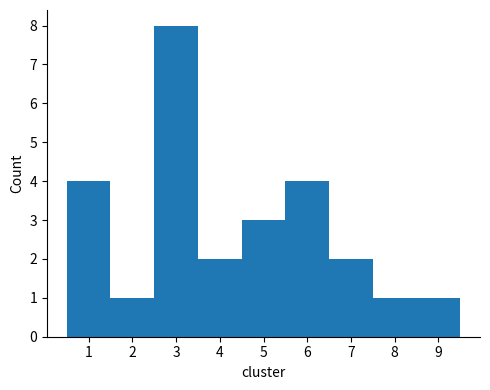

Reading left to right, list every bar in this chart as the range it spans on the x-axis followed by its height. The values are not printed on the chart, so give them approximately, as read against the axis.

0.5 to 1.5: 4
1.5 to 2.5: 1
2.5 to 3.5: 8
3.5 to 4.5: 2
4.5 to 5.5: 3
5.5 to 6.5: 4
6.5 to 7.5: 2
7.5 to 8.5: 1
8.5 to 9.5: 1